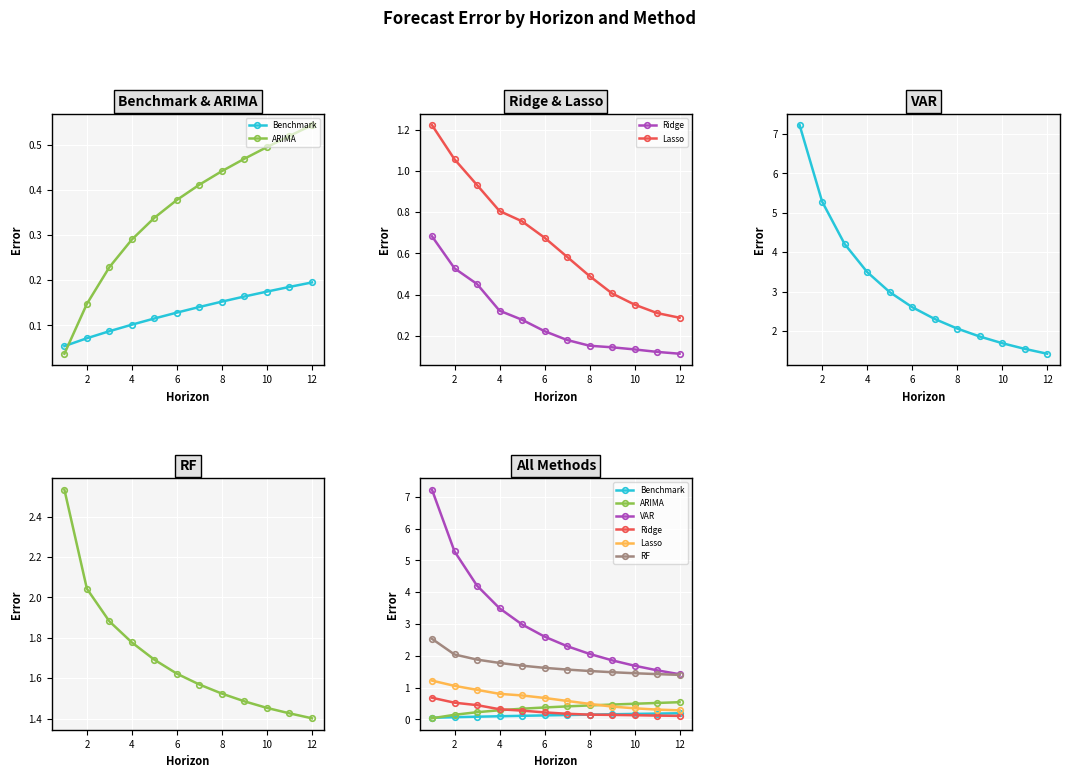

What is the maximum value for Lasso?

1.2